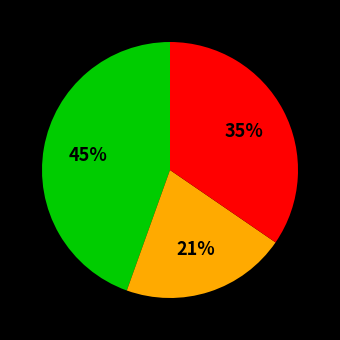

To the nearest percent, what is the difference between the largest and smallest slice percentages?

24%